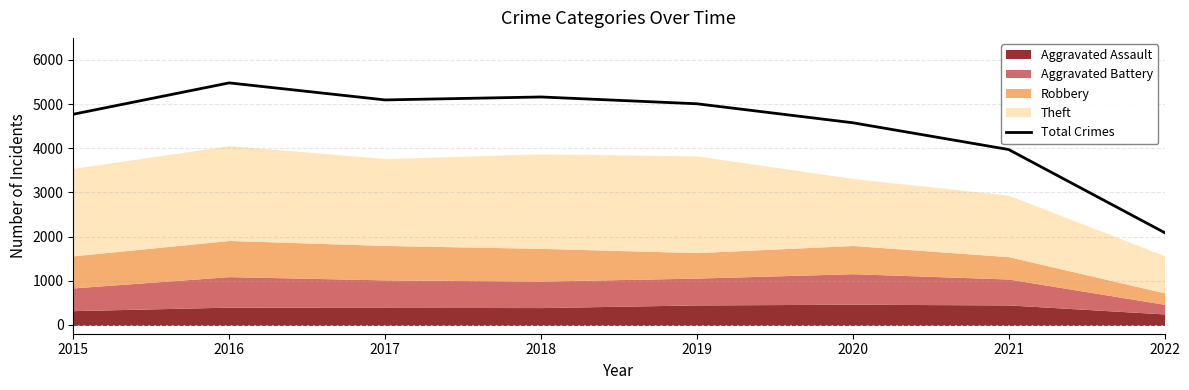

Between 2022 and 2017, which is larger?

2017